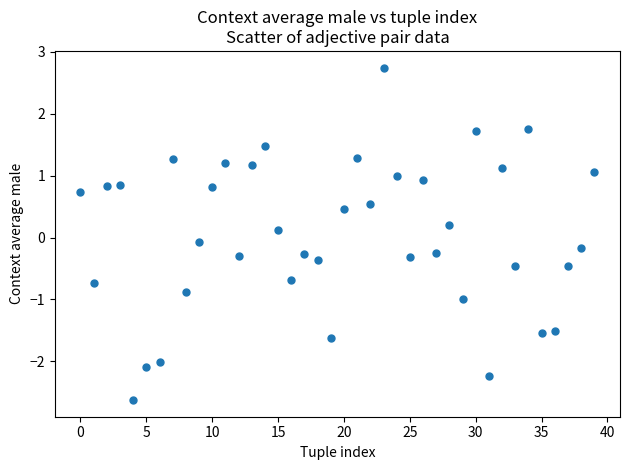

What is the range of Y values (max minus min)?

5.4